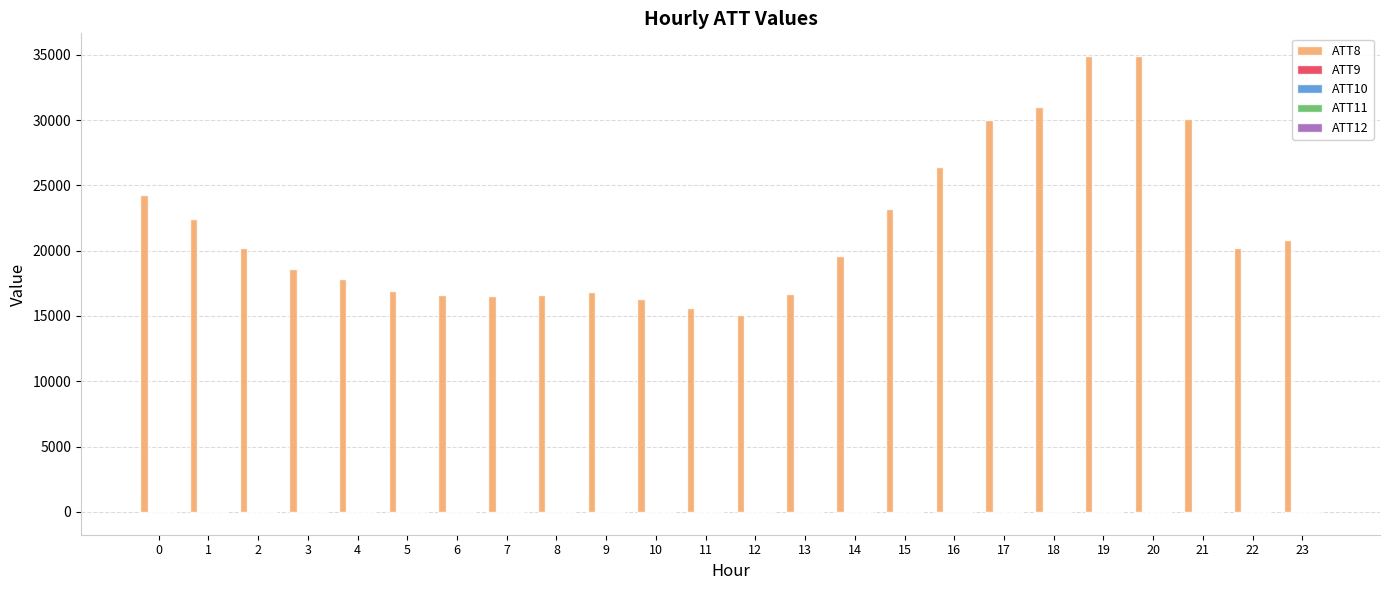

What is the greatest value displayed?

34900.0